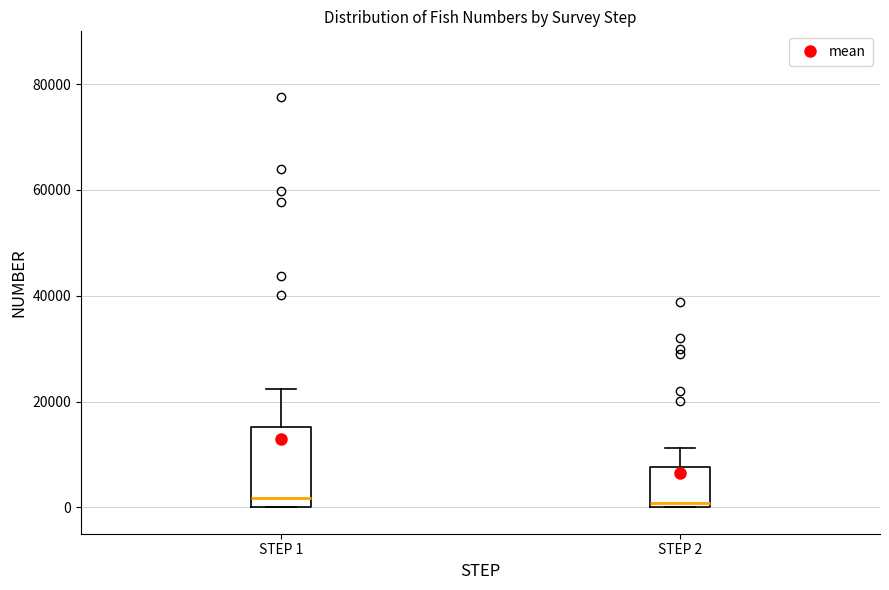

Reading left to right, read every box against the y-axis: the position of its median line, the range the box covers, and the ends of its whiskers. The values are not printed on the chart, so give them approximately, as read against the axis.

STEP 1: median 2000, box 0 to 16000, whiskers 0 to 22000
STEP 2: median 0 (just above the box's lower edge), box 0 to 8000, whiskers 0 to 12000